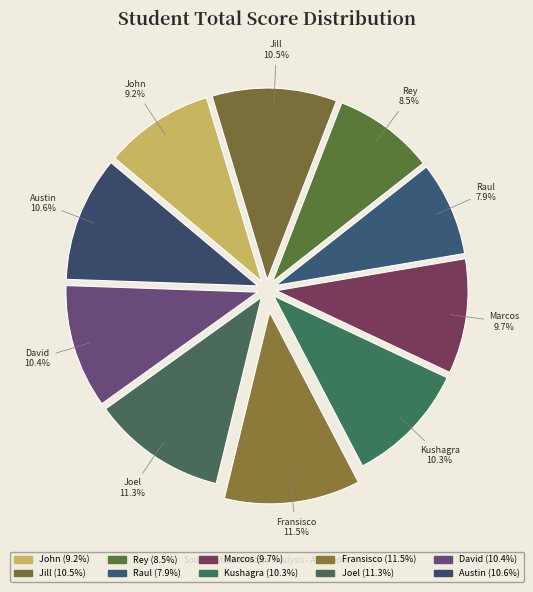

Count the number of slices in the pie.

10